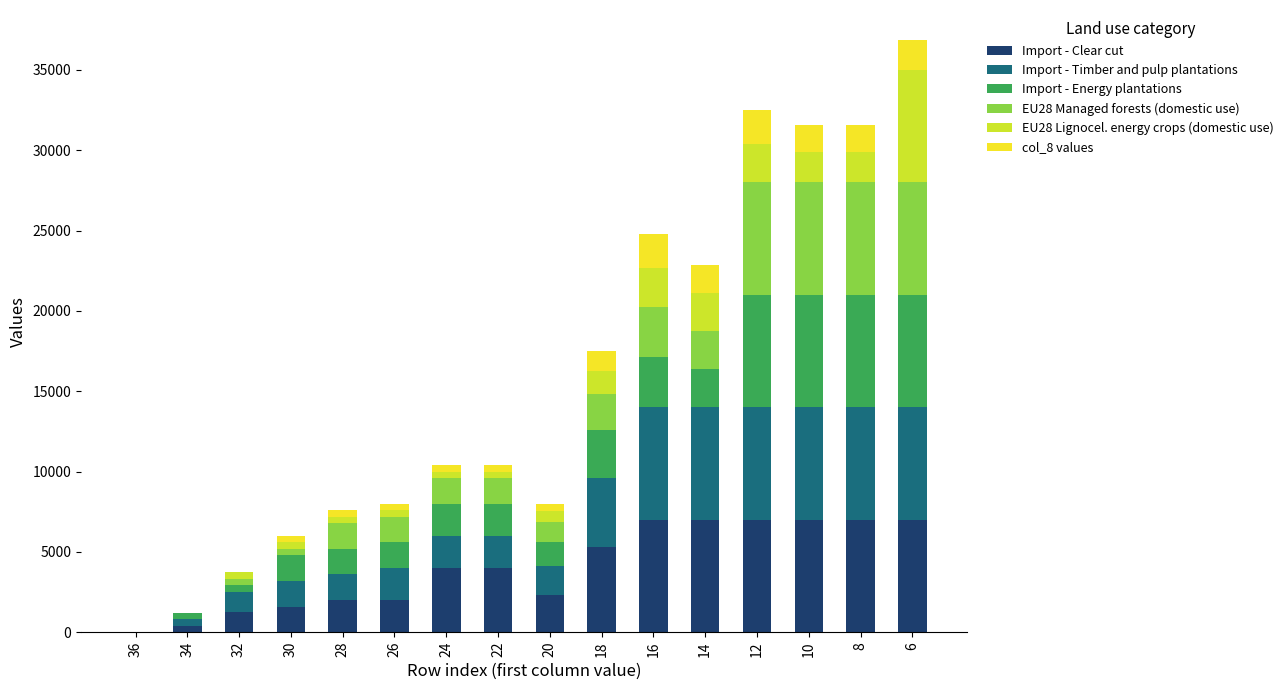

What are all the series names shown in the legend?

Import - Clear cut, Import - Timber and pulp plantations, Import - Energy plantations, EU28 Managed forests (domestic use), EU28 Lignocel. energy crops (domestic use), col_8 values